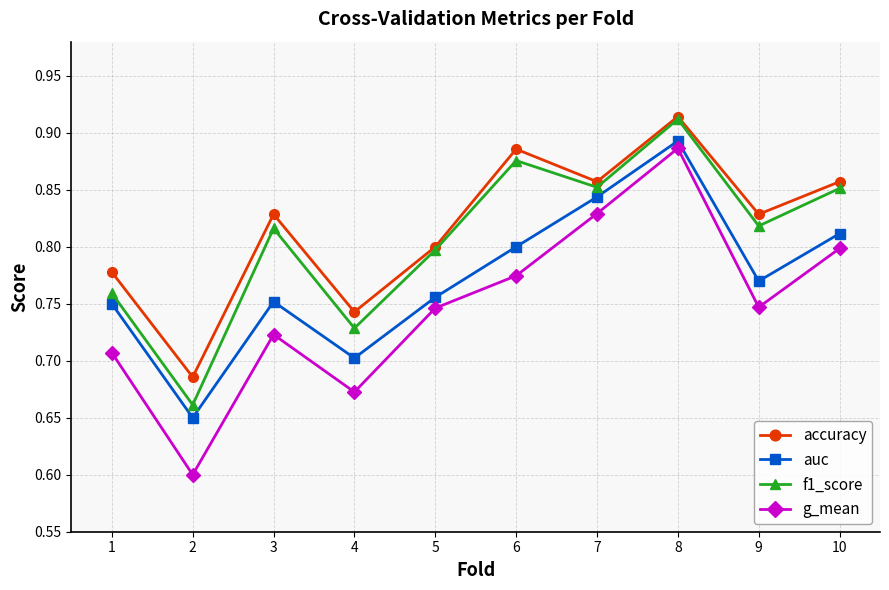

How many lines are shown in the chart?

4